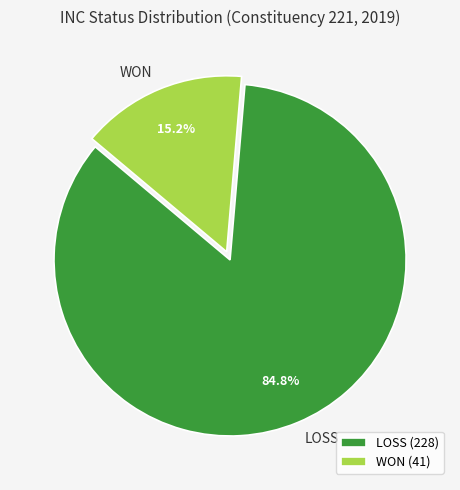

To the nearest percent, what is the combined percentage of WON and LOSS?

100%